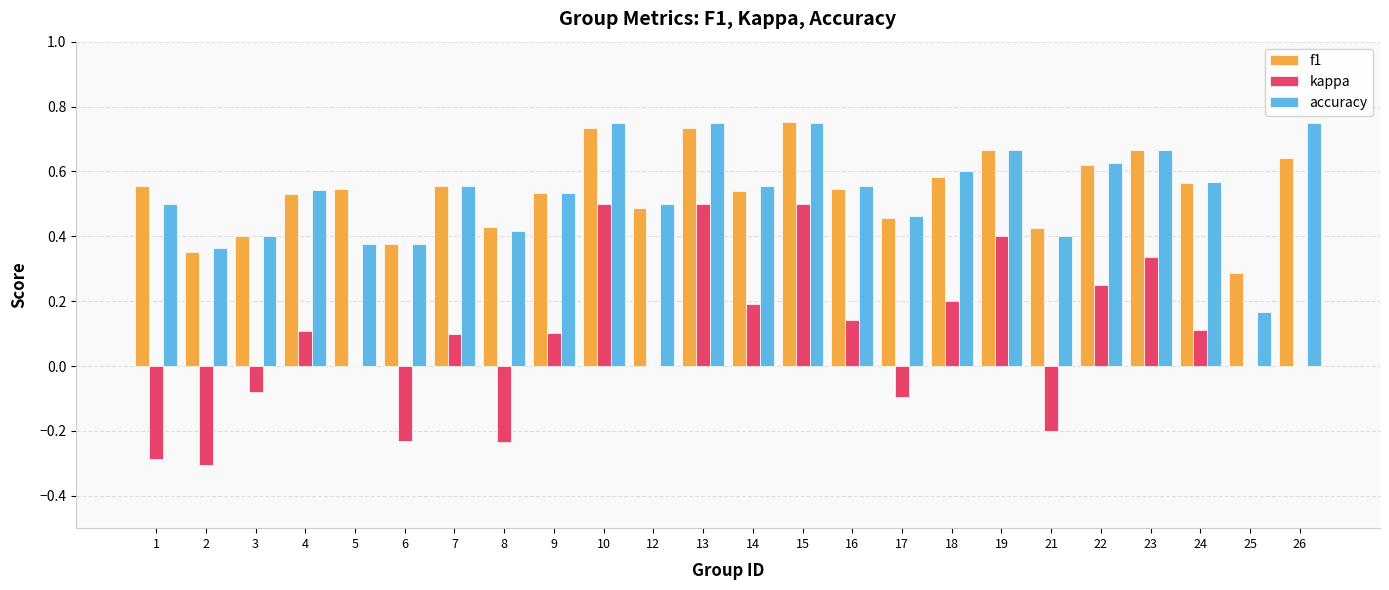

Is the value of f1 at 8 greater than the value of accuracy at 1?

No